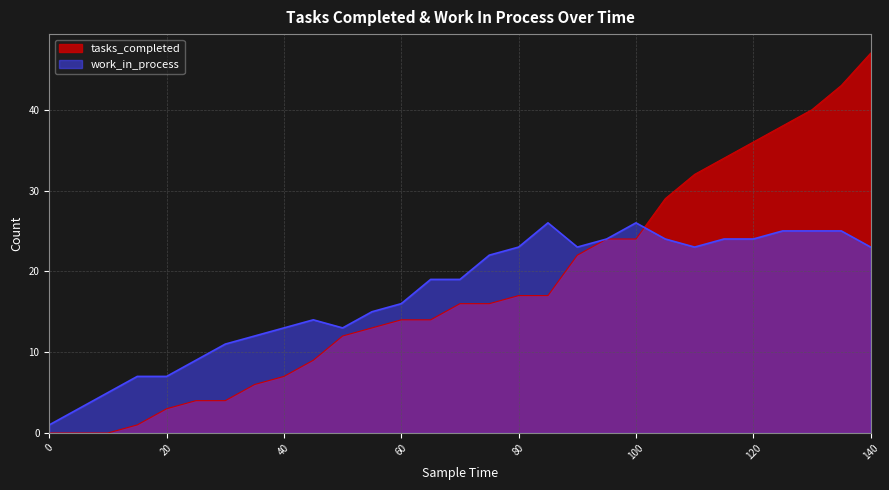

What is the average value of the work_in_process series?

17